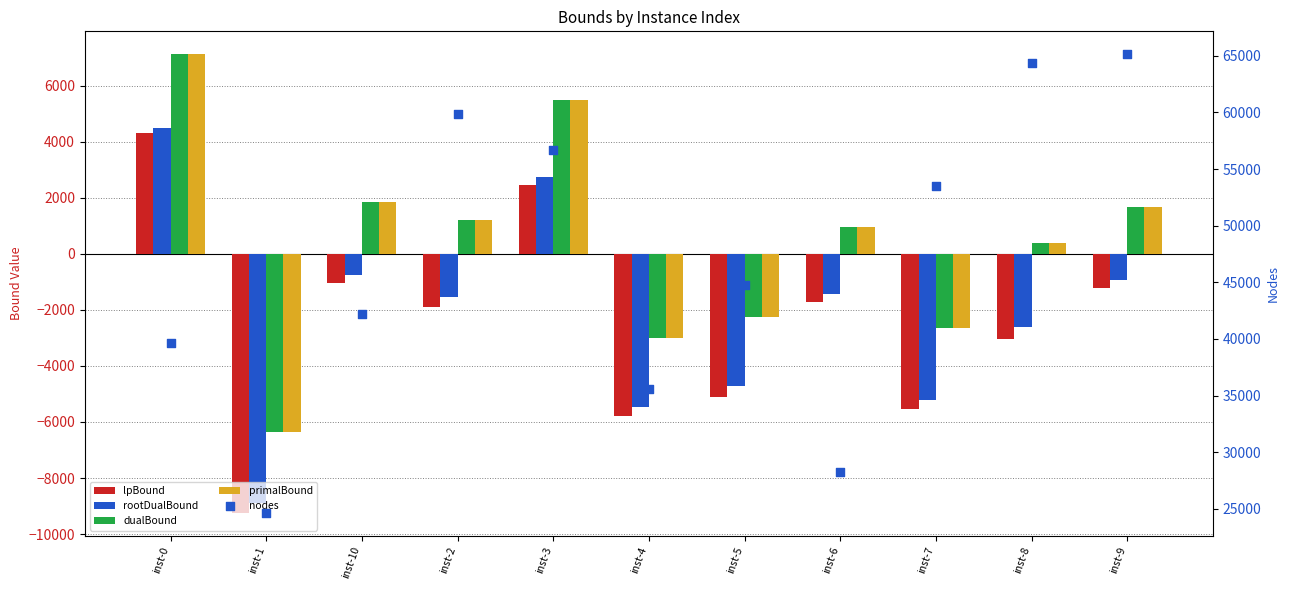

Which series contains the highest Y value?

nodes